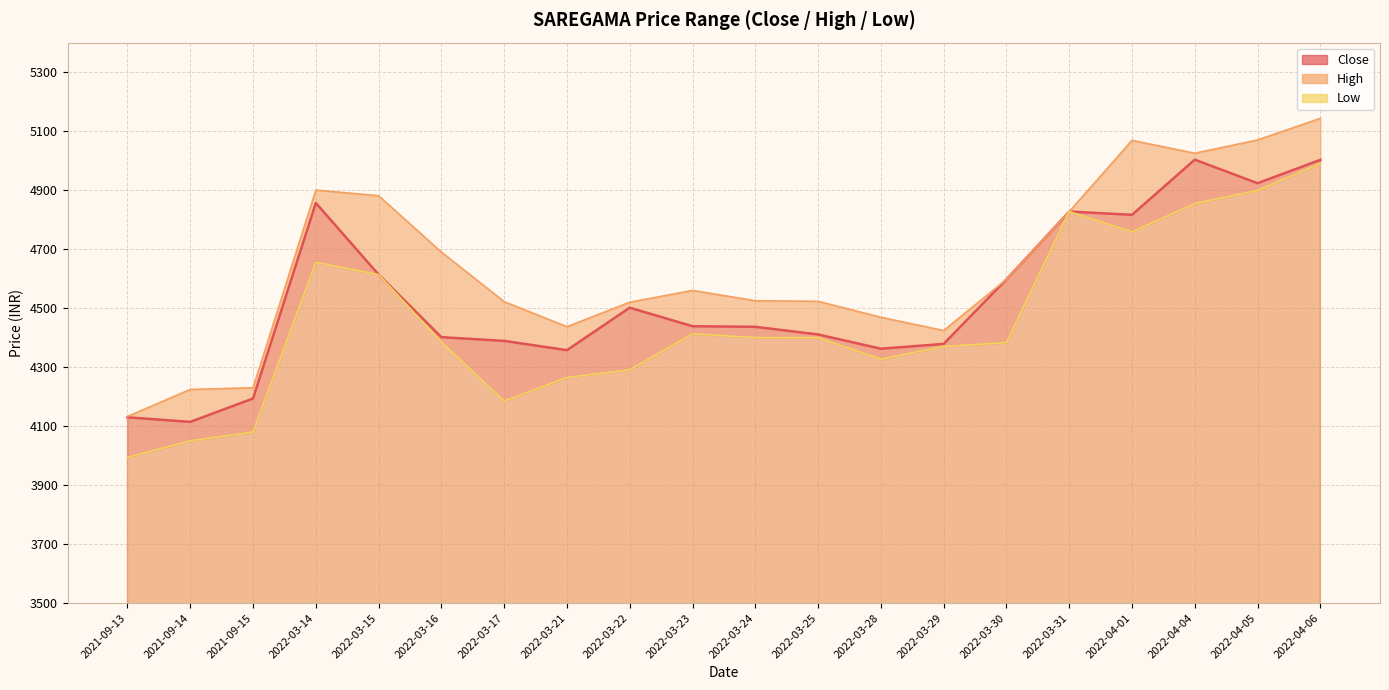

What is the sum of all high_line values?

92769.0